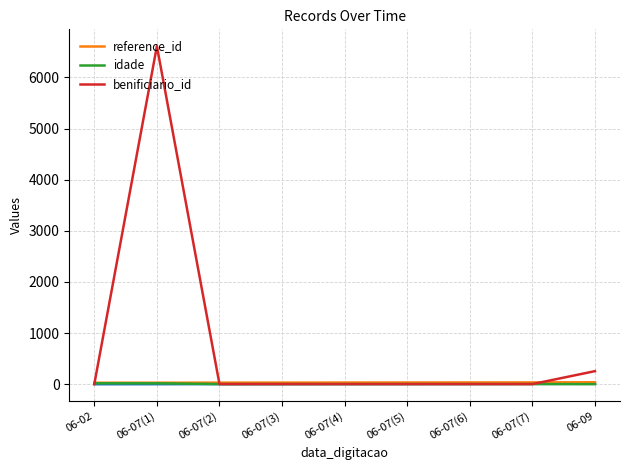

Which series has the widest spread of values?

benificiario_id